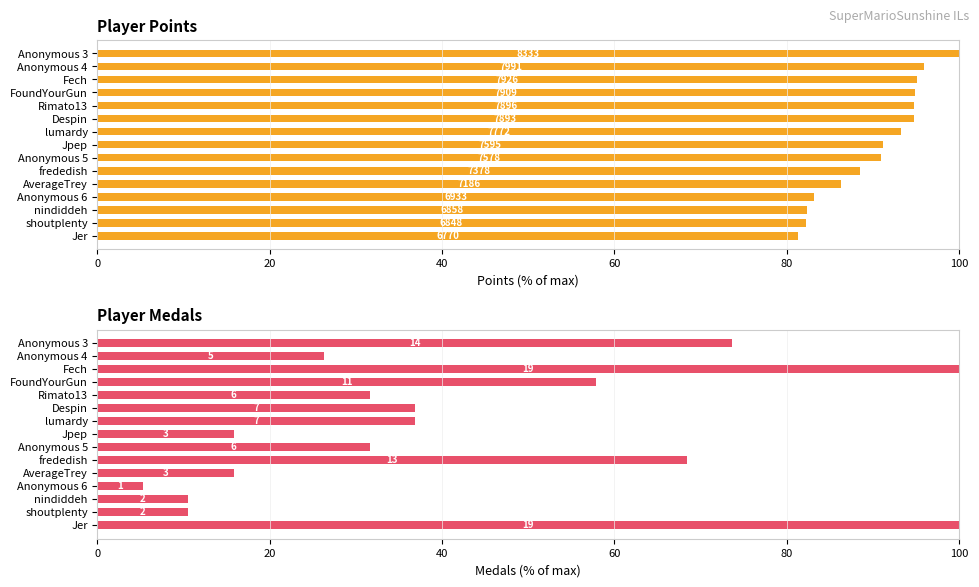

Are the bars grouped side by side (vs. stacked)?

Yes